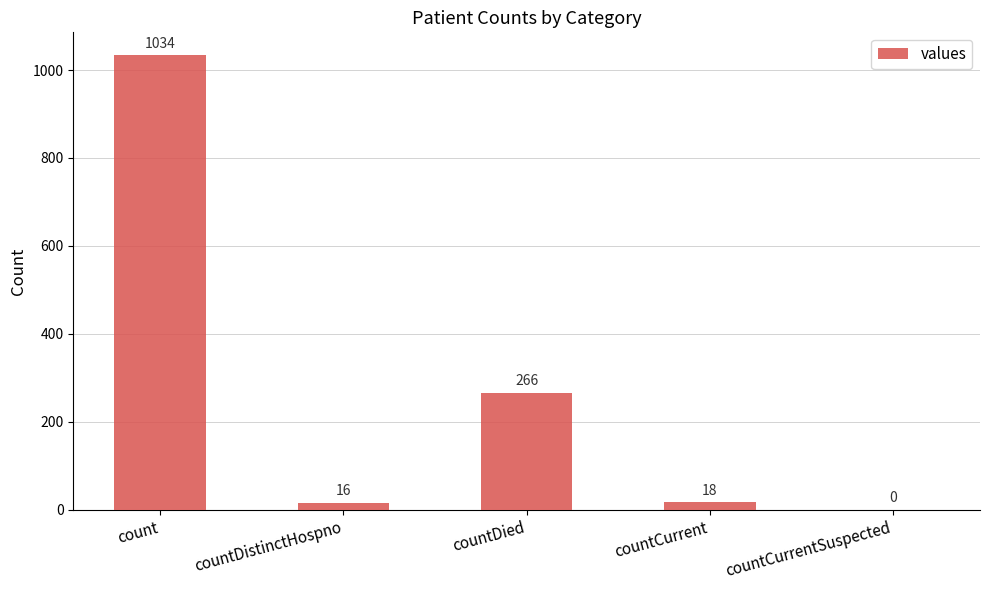

Which label corresponds to the largest value in the chart?

count